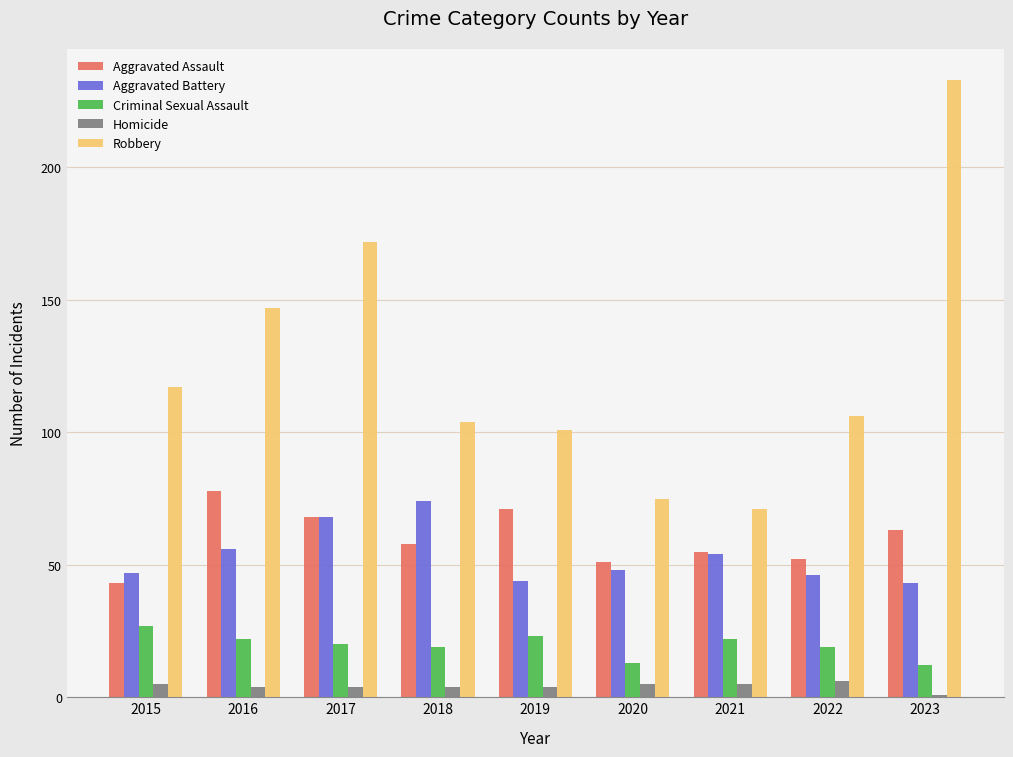

Which series changed the most between 2018 and 2019?

Aggravated Battery